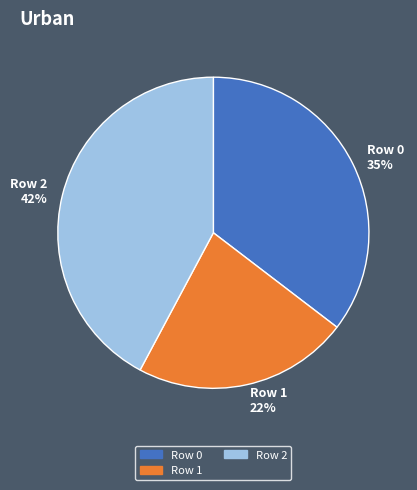

To the nearest percent, what is the difference between the largest and smallest slice percentages?

20%